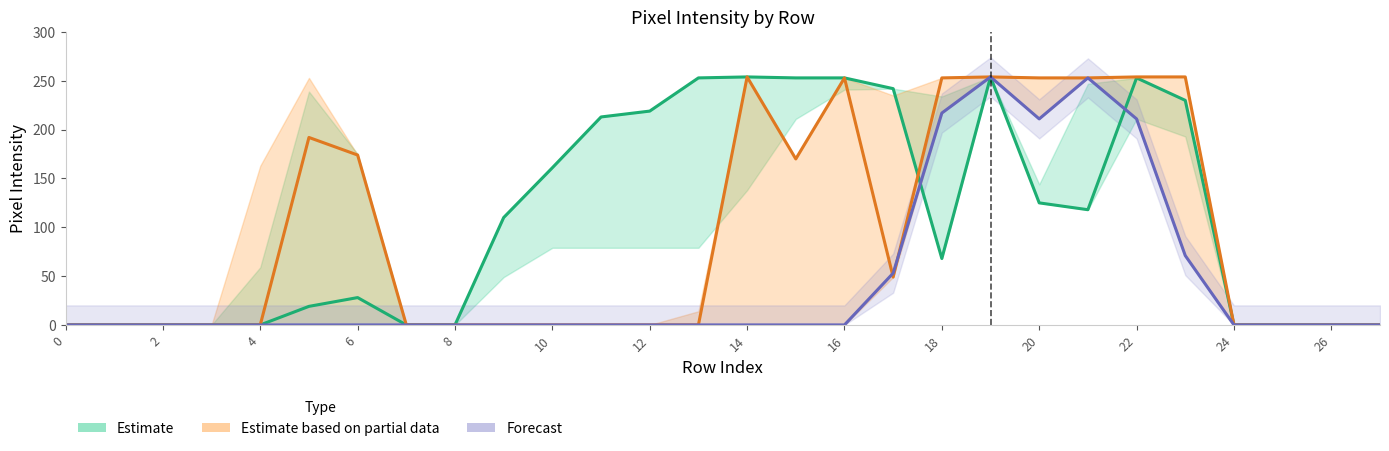

Is the value of Estimate at 27 greater than the value of Forecast at 19?

No